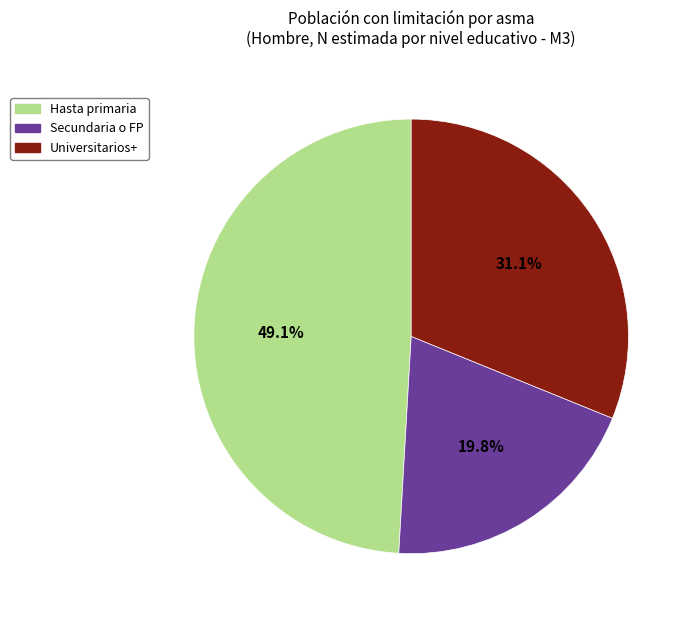

Do Secundaria o FP and Universitarios+ together represent more than half of the pie?

Yes